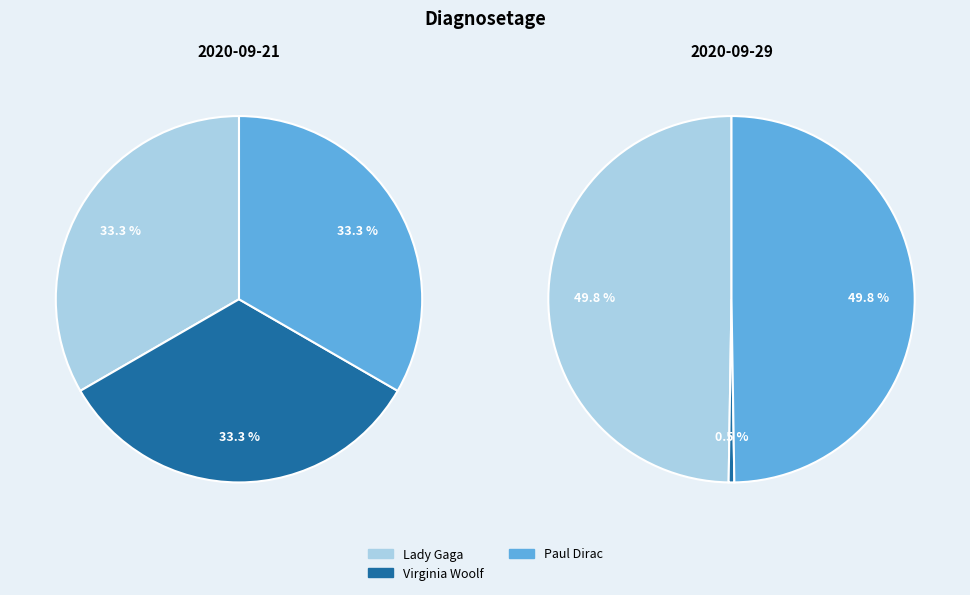

What is the spread (max minus min) of values at Lady Gaga?

1